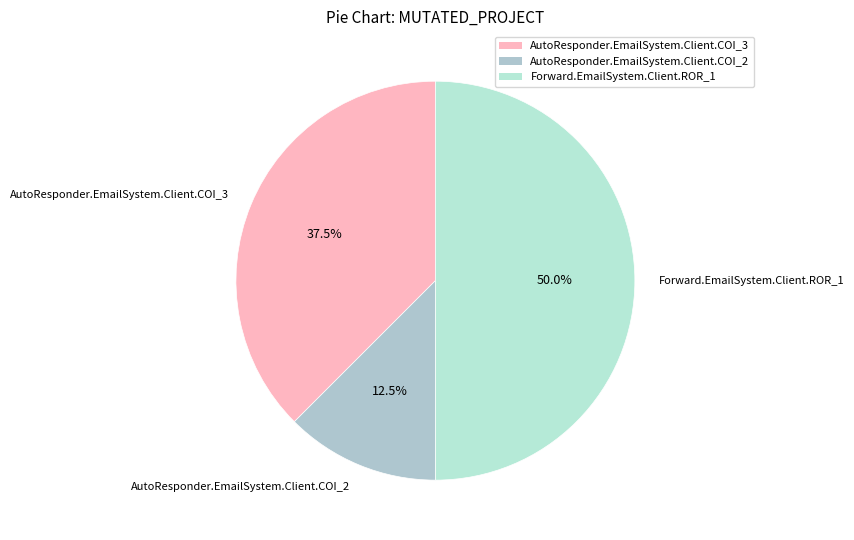

What is the ratio of the value at AutoResponder.EmailSystem.Client.COI_3 to the value at AutoResponder.EmailSystem.Client.COI_2?

3.0